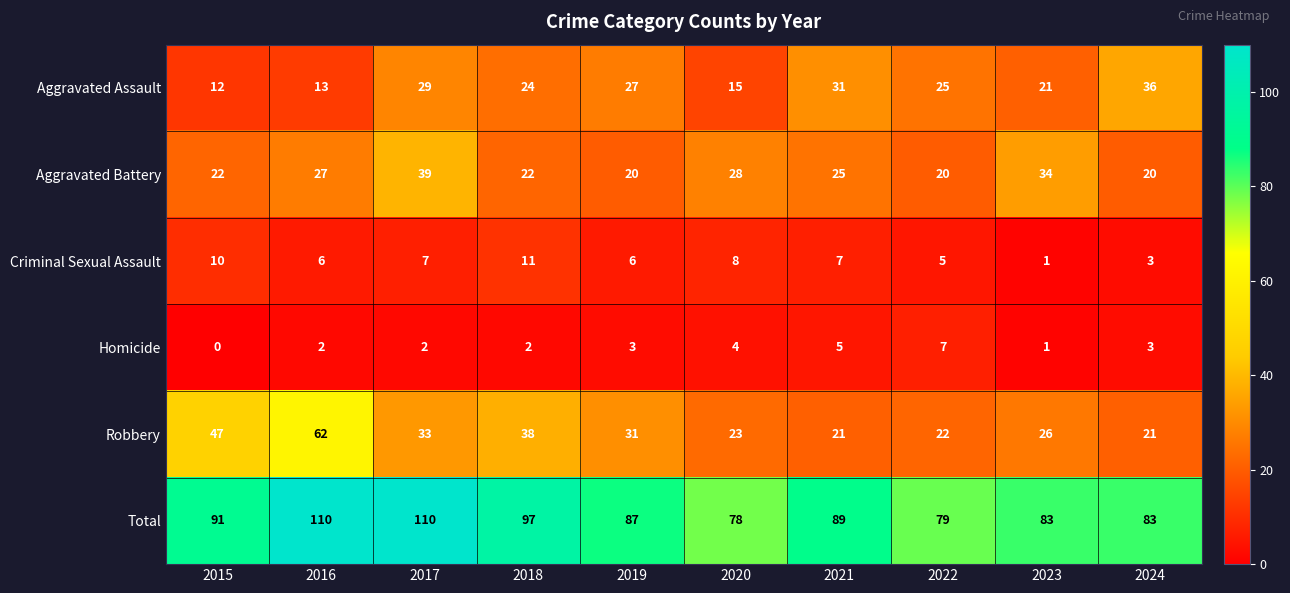

Rank the series at 2015 from highest to lowest value.

Total, Robbery, Aggravated Battery, Aggravated Assault, Criminal Sexual Assault, Homicide